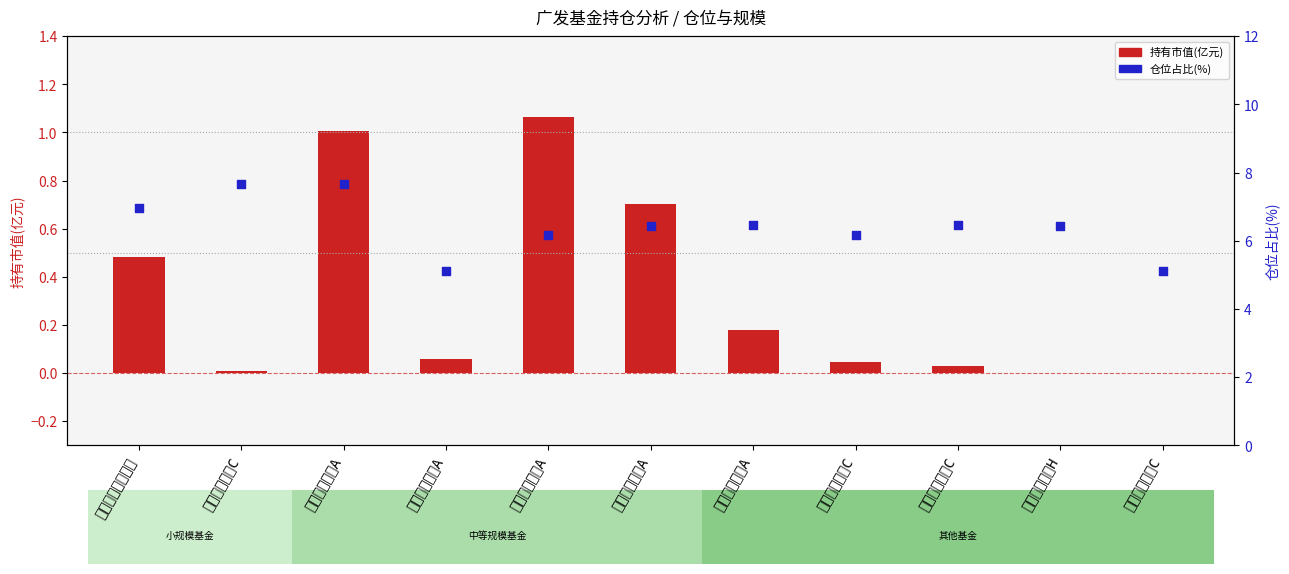

Which series reaches the minimum Y coordinate?

持有市值(亿元)